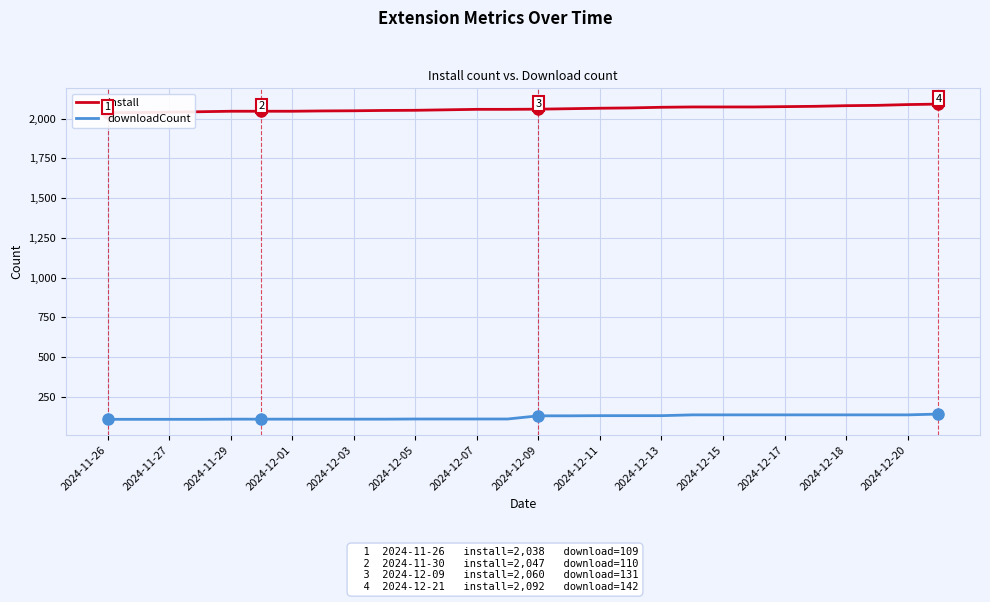

What is the maximum value for downloadCount?

142